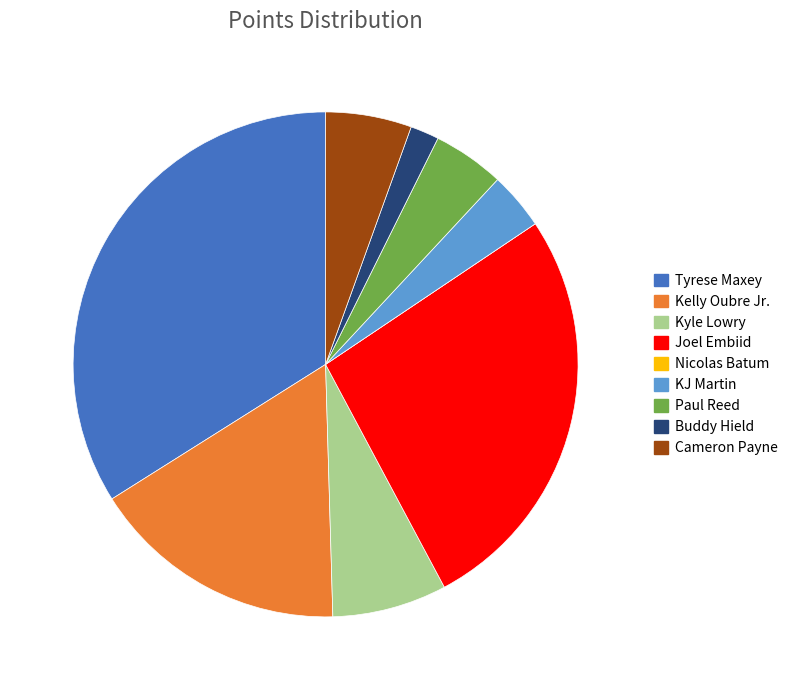

Between Paul Reed and Buddy Hield, which is larger?

Paul Reed